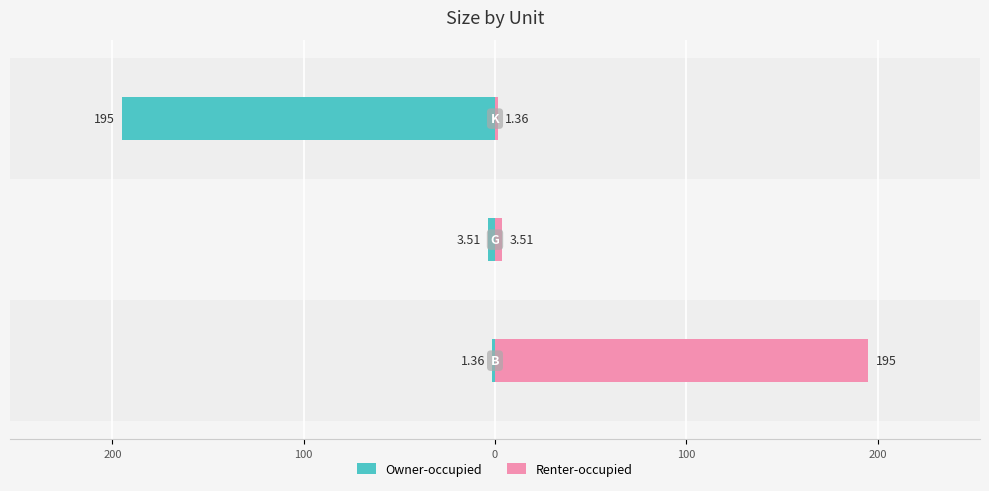

Rank the series by their average value, from lowest to highest.

Owner-occupied, Renter-occupied